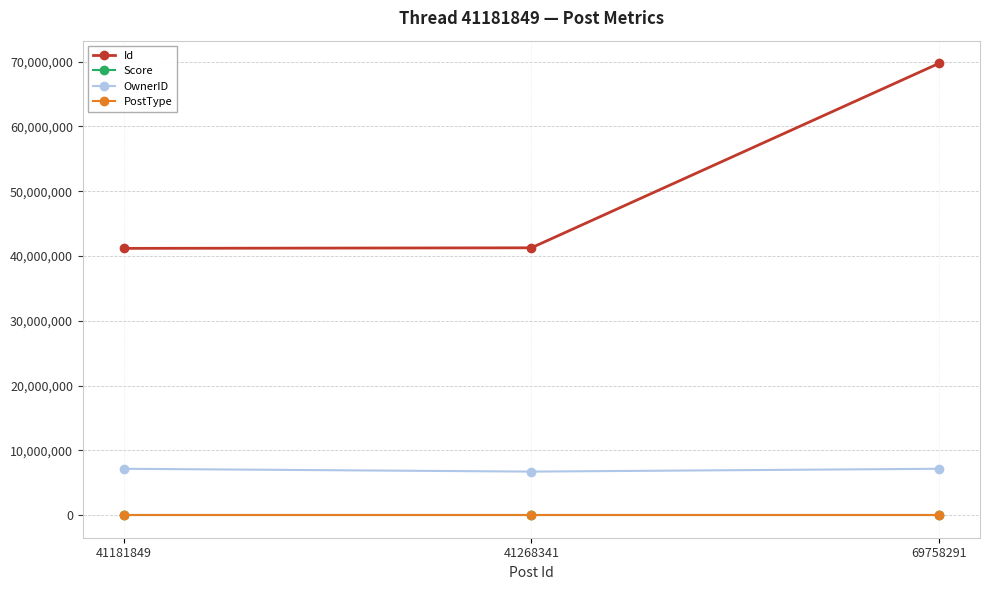

At which category is the sum across all series the highest?

69758291